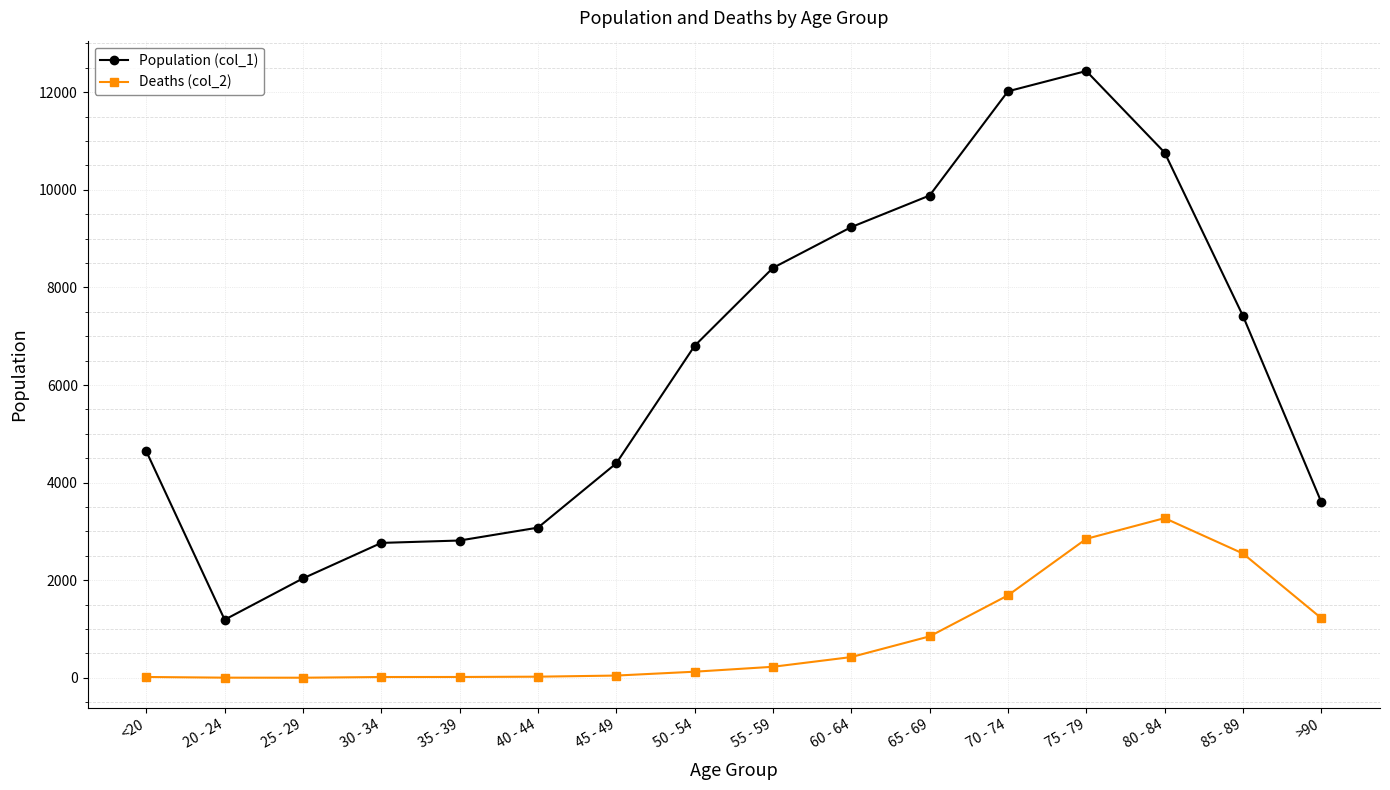

Which series has the widest spread of values?

Population (col_1)